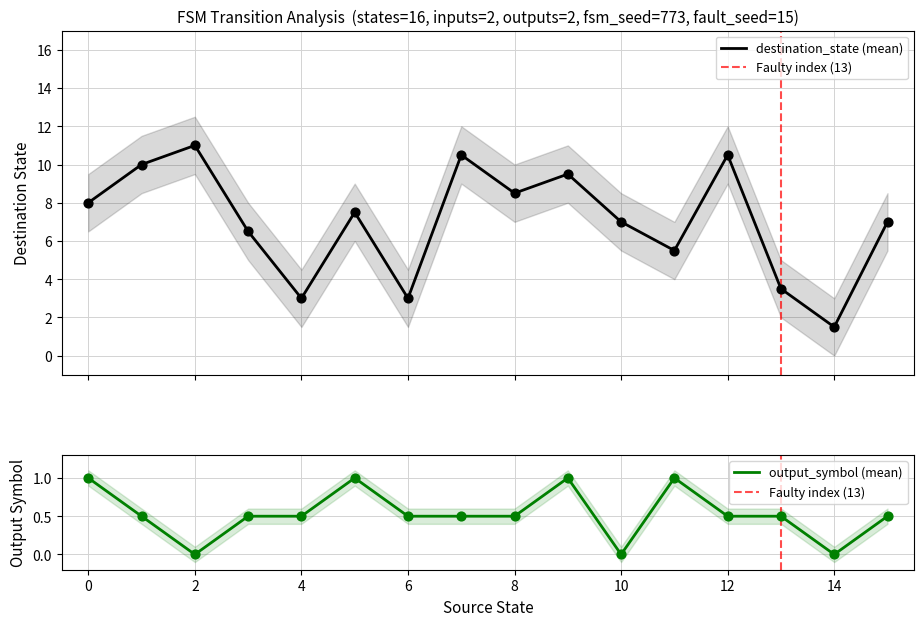

Is the value of output_symbol at 29 greater than the value of destination_state at 12?

No